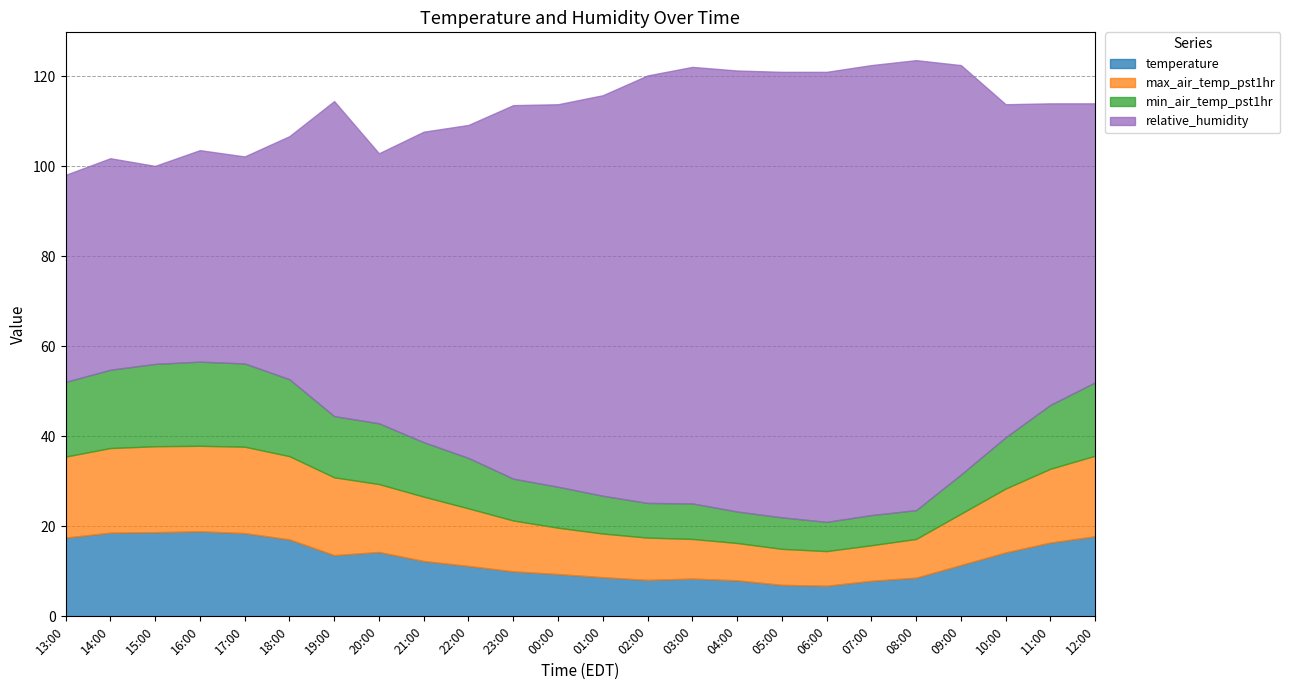

Rank the categories by temperature value from lowest to highest.

06:00, 05:00, 07:00, 04:00, 02:00, 03:00, 08:00, 01:00, 00:00, 23:00, 22:00, 09:00, 21:00, 19:00, 10:00, 20:00, 11:00, 18:00, 13:00, 12:00, 17:00, 14:00, 15:00, 16:00